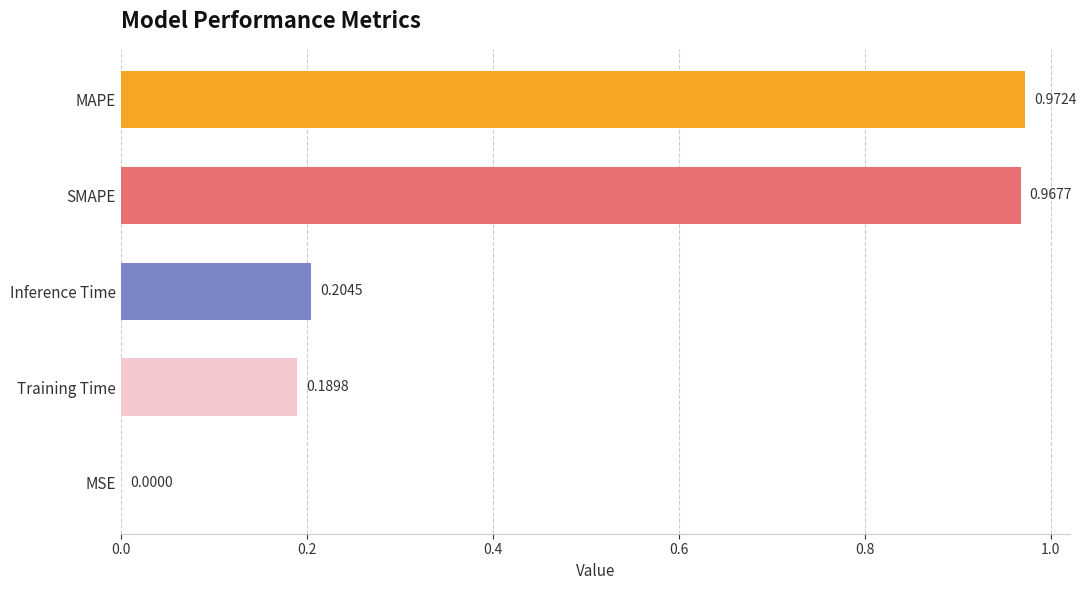

What is the change in value from MAPE to MSE?

-1.0